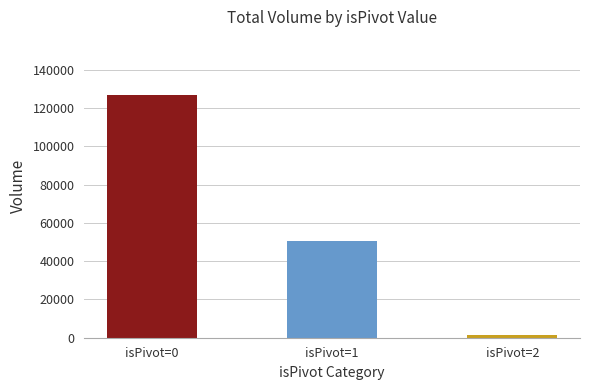

How many distinct data groups are displayed?

1